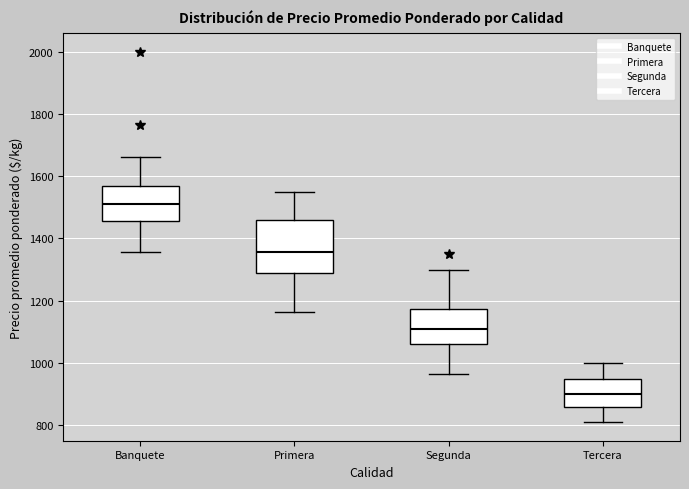

Which box is the tallest, from its lower edge to its upper edge?

Primera